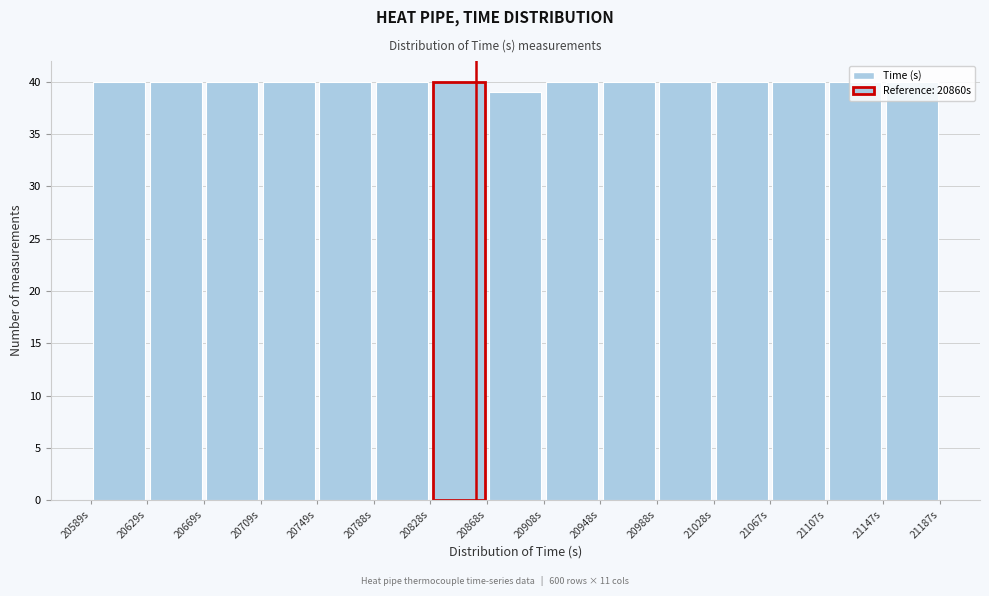

Reading left to right, list every bar in this chart as the range it spans on the x-axis followed by its height. Neither the bar edges nor the heights are printed on the chart, so give them approximately, as read against the axes.

20590 to 20630: 40
20630 to 20670: 40
20670 to 20710: 40
20710 to 20750: 40
20750 to 20790: 40
20790 to 20830: 40
20830 to 20870: 40
20870 to 20910: 39
20910 to 20950: 40
20950 to 20990: 40
20990 to 21030: 40
21030 to 21065: 40
21065 to 21105: 40
21105 to 21145: 40
21145 to 21185: 40